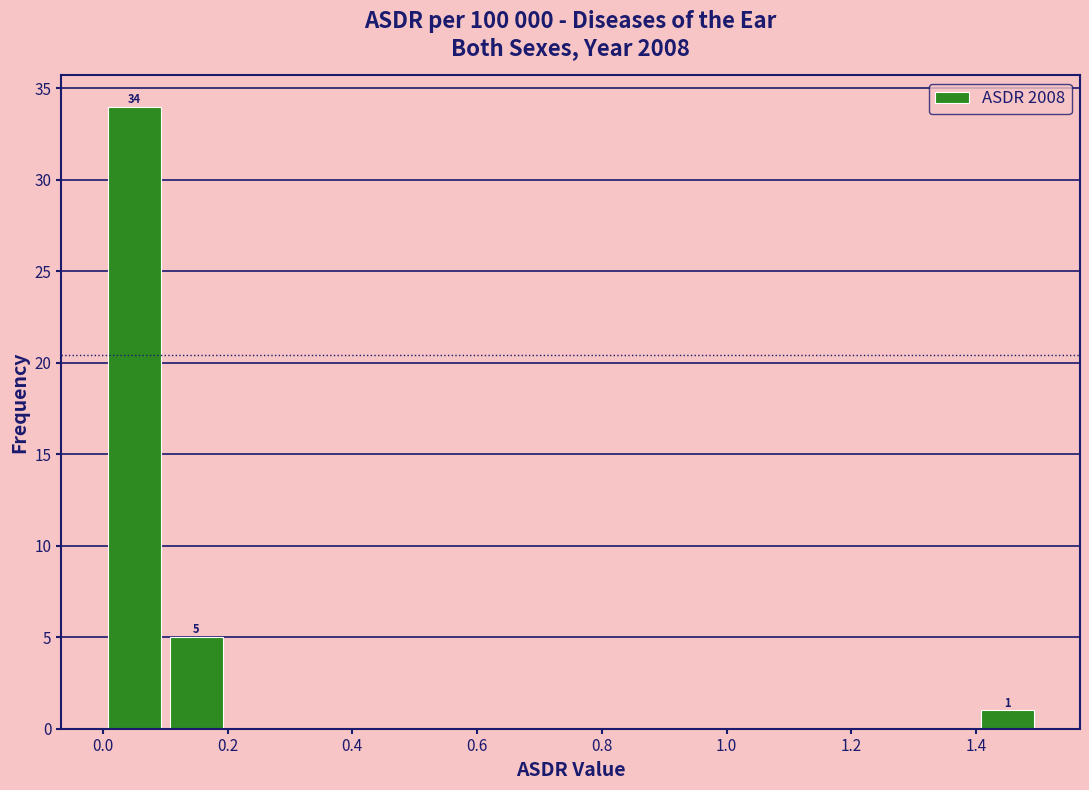

Over which range of the x-axis is the bar tallest?

0.0 to 0.1